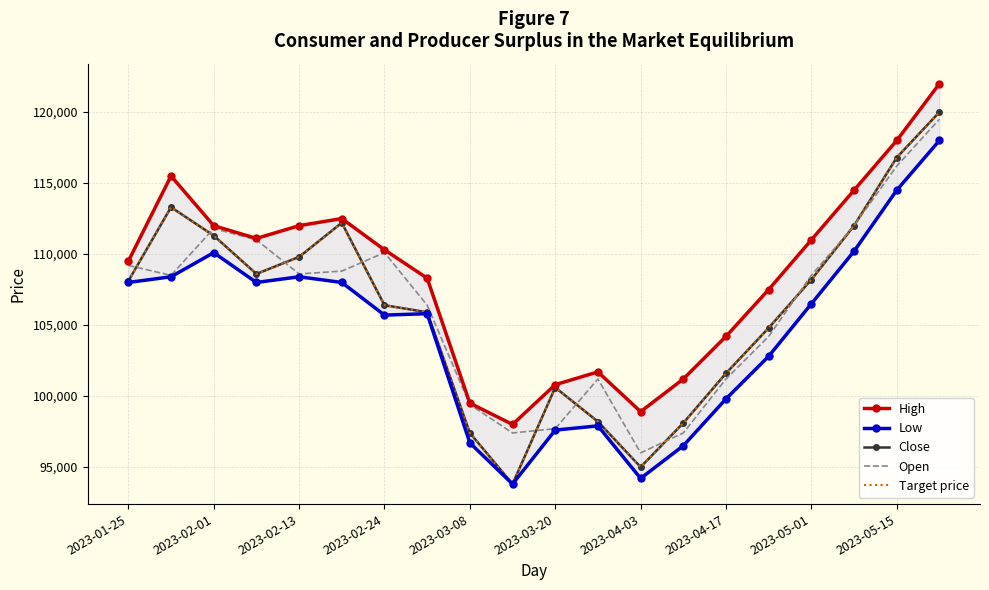

Reading left to right, what are all the values shown in this chart?

High: 109500	115500	112000	111100	112000	112500	110300	108300	99500	98000	100800	101700	98900	101200	104200	107500	111000	114500	118000	122000
Low: 108000	108400	110100	108000	108400	108000	105700	105800	96700	93800	97600	97900	94200	96500	99800	102800	106500	110200	114500	118000
Close: 108100	113300	111300	108600	109800	112200	106400	105900	97400	93800	100600	98200	95000	98100	101600	104800	108200	112000	116800	120000
Open: 109200	108500	111800	111000	108600	108800	110100	106400	99400	97400	97700	101200	96000	97400	101200	104200	108500	112000	116200	119500
Target price: 108100	113300	111300	108600	109800	112200	106400	105900	97400	93800	100600	98200	95000	98100	101600	104800	108200	112000	116800	120000